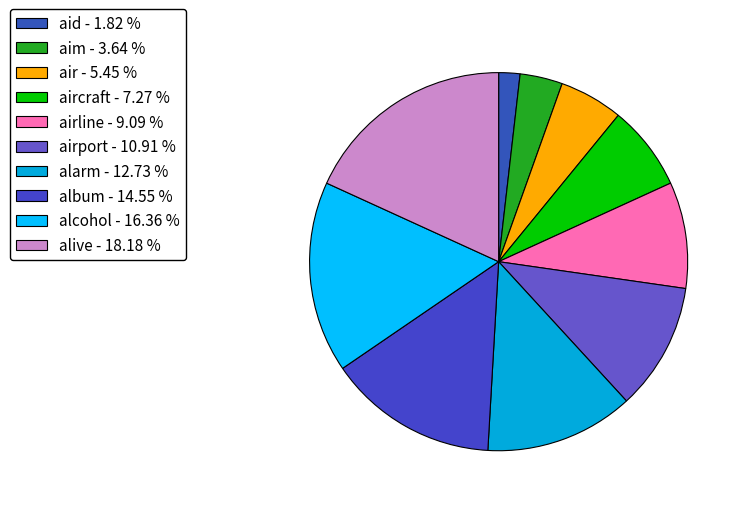

How many segments does this pie chart have?

10